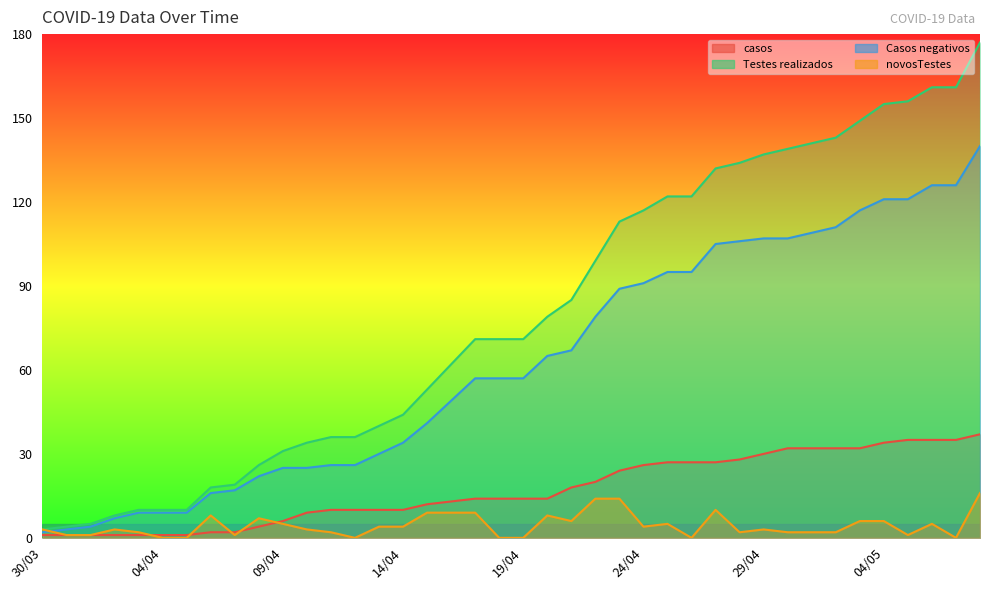

What is the label of the 8th point from the right?

01/05